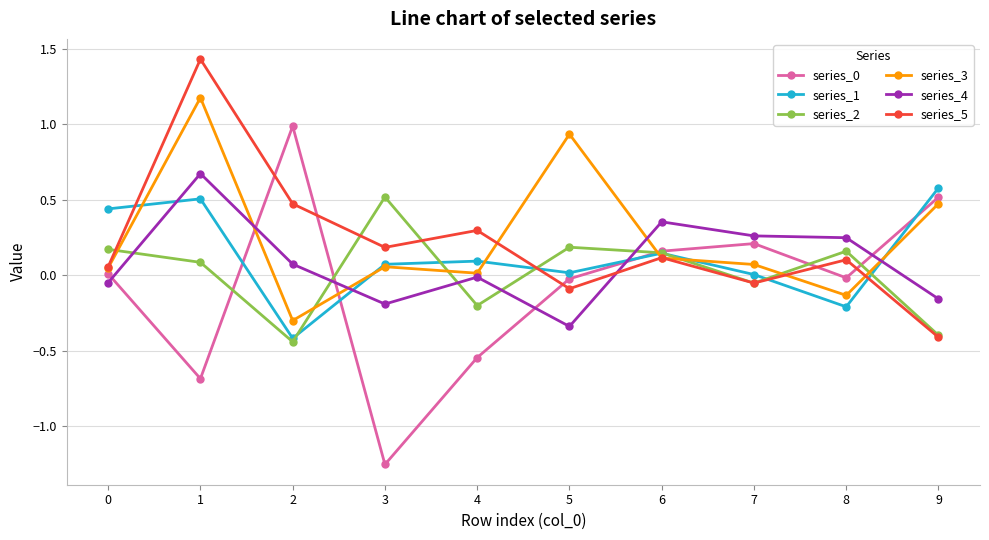

Is the value of series_1 at 7 greater than the value of series_2 at 6?

No